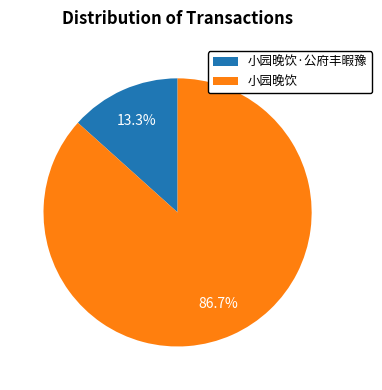

Between 小园晚饮·公府丰暇豫 and 小园晚饮, which is larger?

小园晚饮